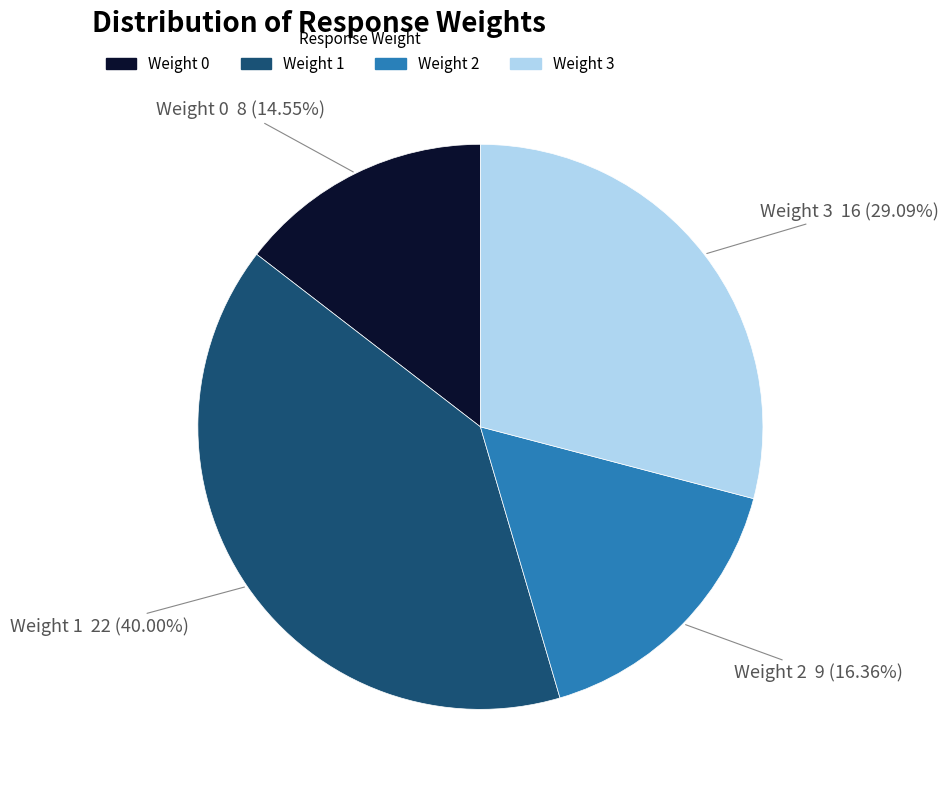

Which category has the smallest portion of the pie?

Weight 0